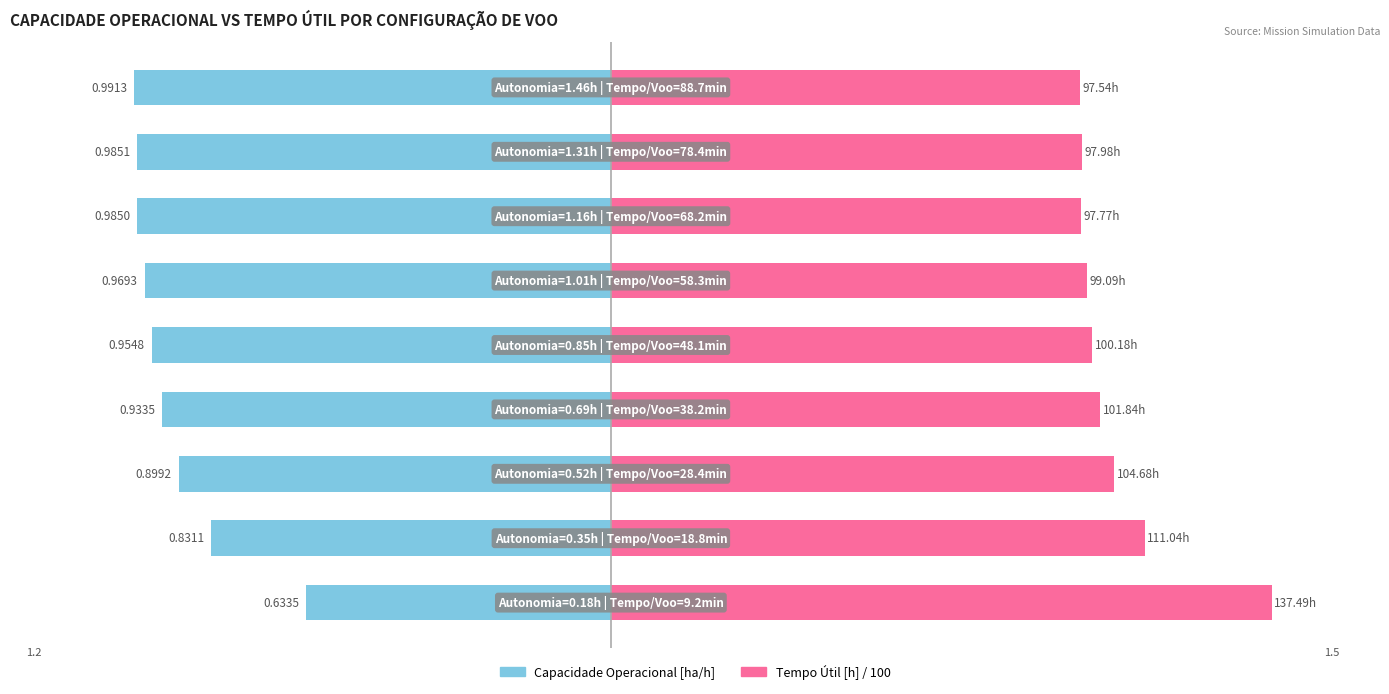

What is the value of the Capacidade Operacional [ha/h] bar at the 9th from the left?

-1.0